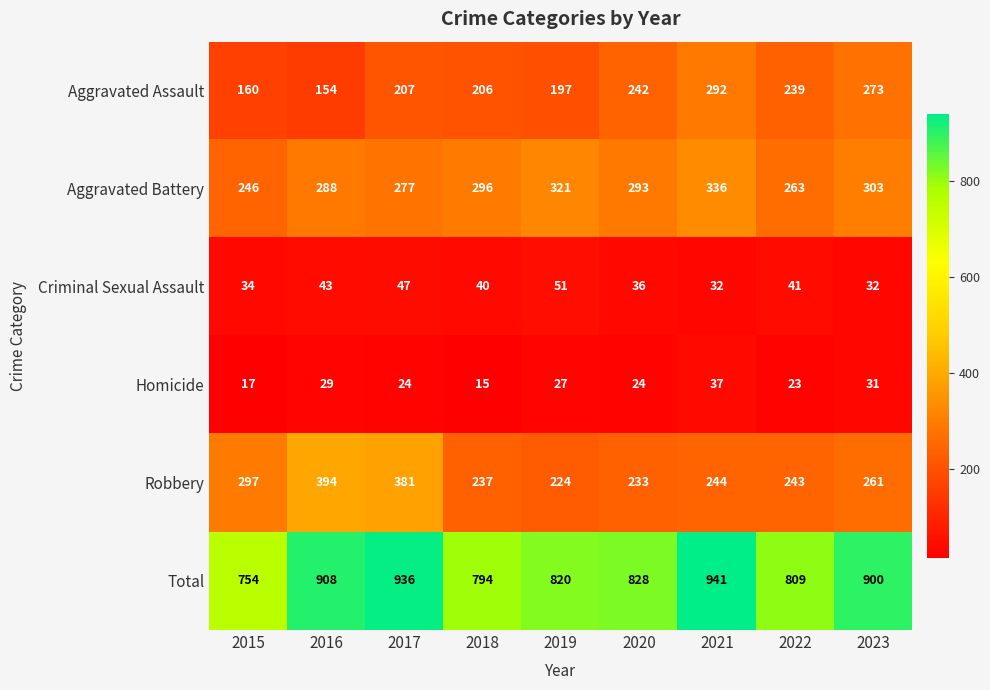

How many Criminal Sexual Assault values are between 34 and 43?

5